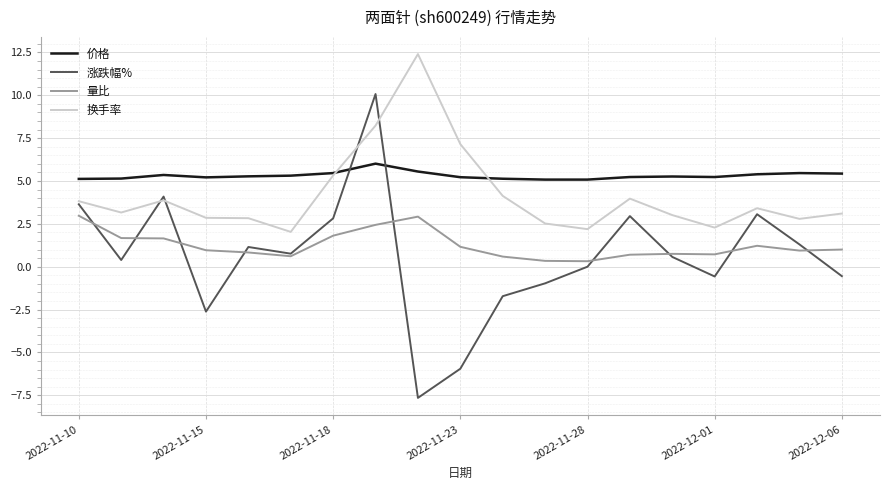

After their last crossing, which series has the higher values: 涨跌幅% or 价格?

价格